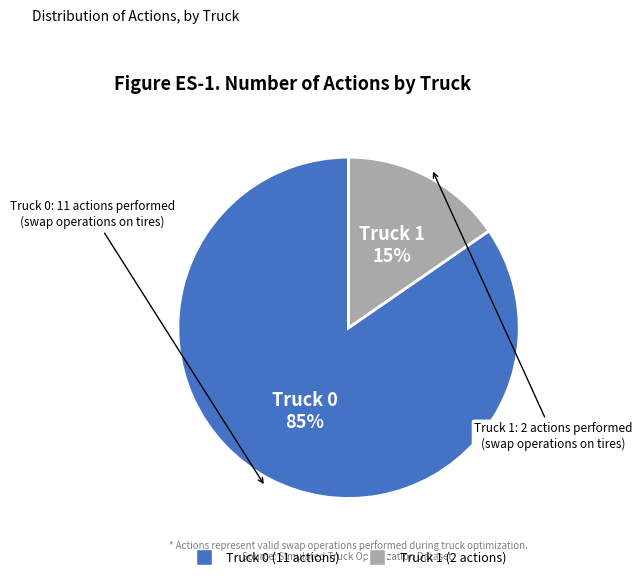

How many segments does this pie chart have?

2